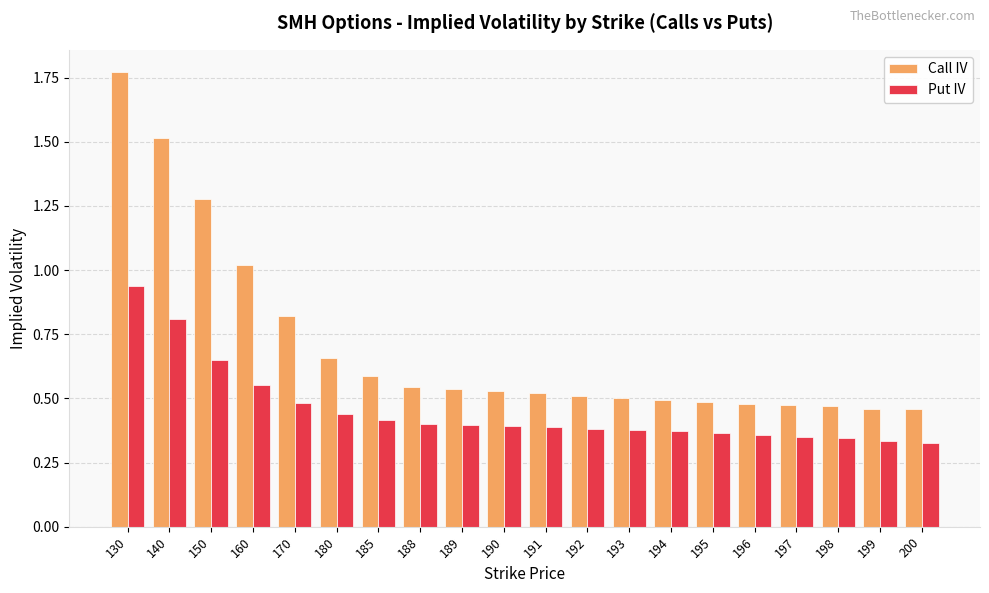

Which category has the highest value across all series?

130